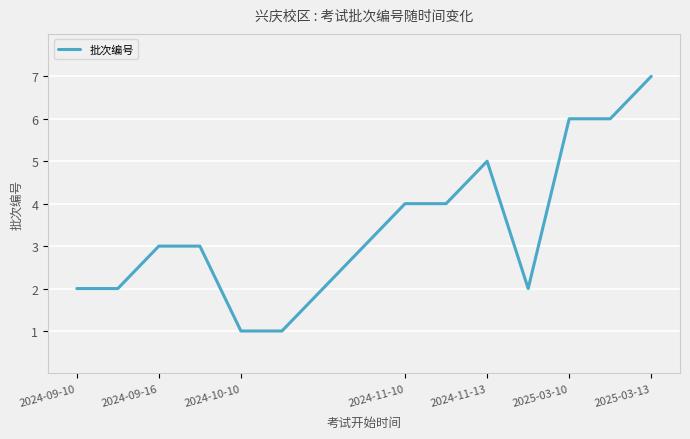

What is the greatest value displayed?

7